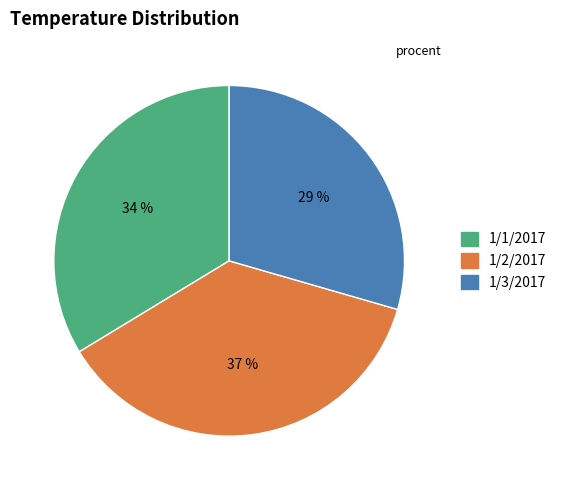

Does 1/2/2017 represent more than half of the total?

No